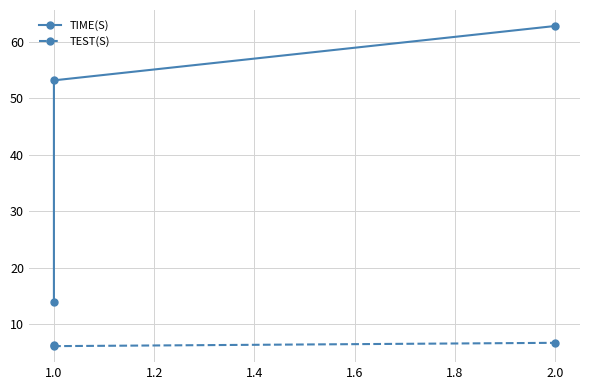

What is the difference between the maximum and minimum values in the TEST(S) series?

0.6